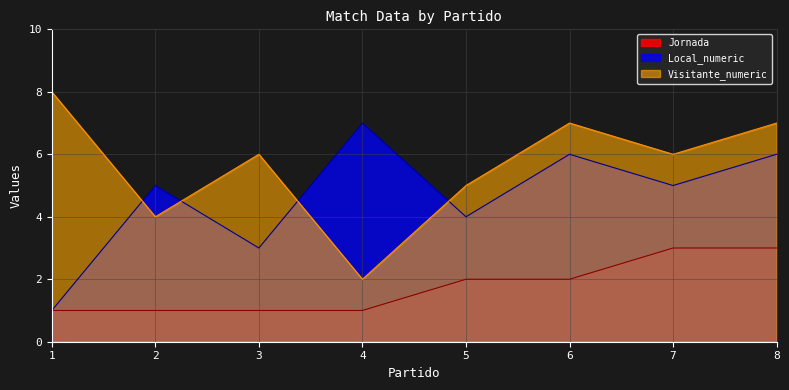

What is the value of the Visitante_numeric point at the 2nd from the left?

4